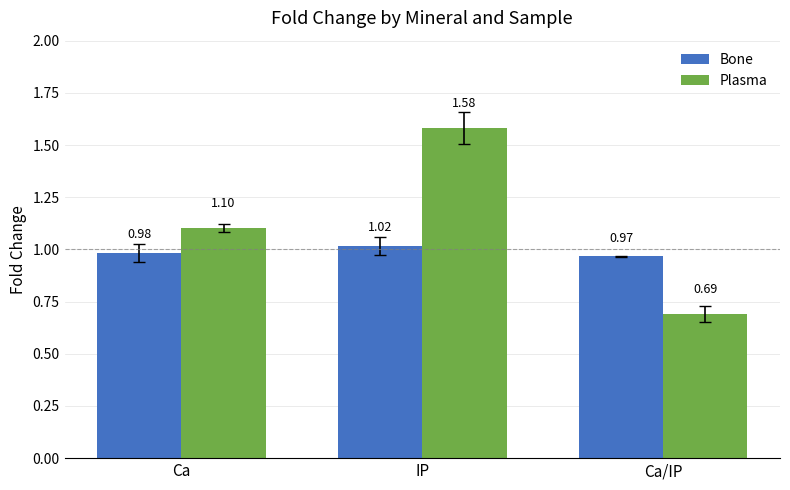

Count the number of data series in this chart.

2